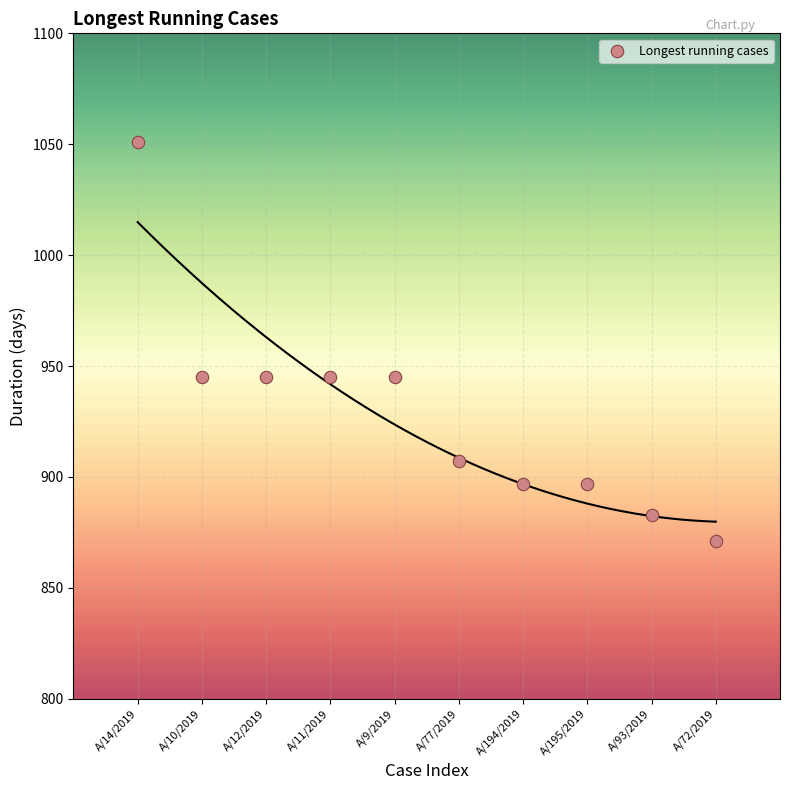

What is the range of Y values (max minus min)?

180